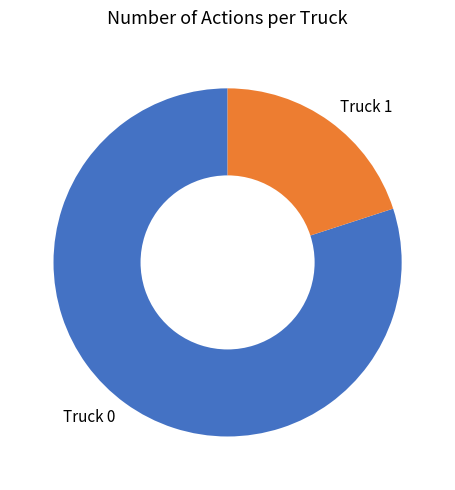

Combined, do Truck 1 and Truck 0 account for over 50%?

Yes